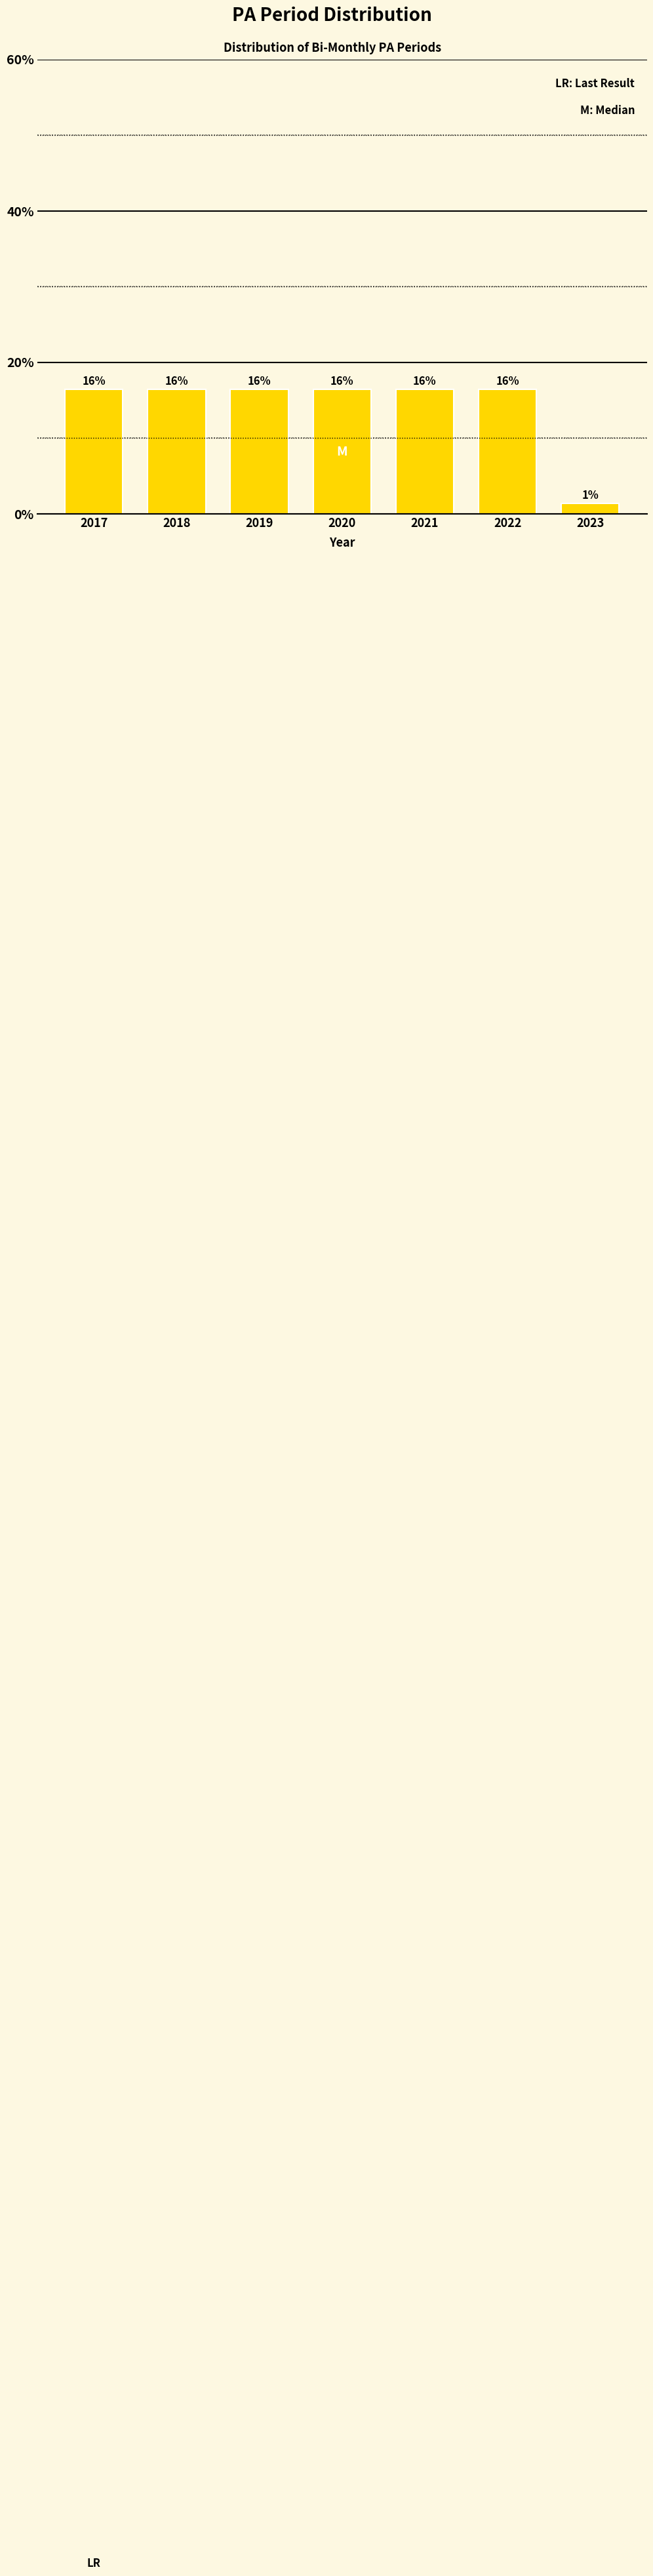

How many bars are there in total?

7